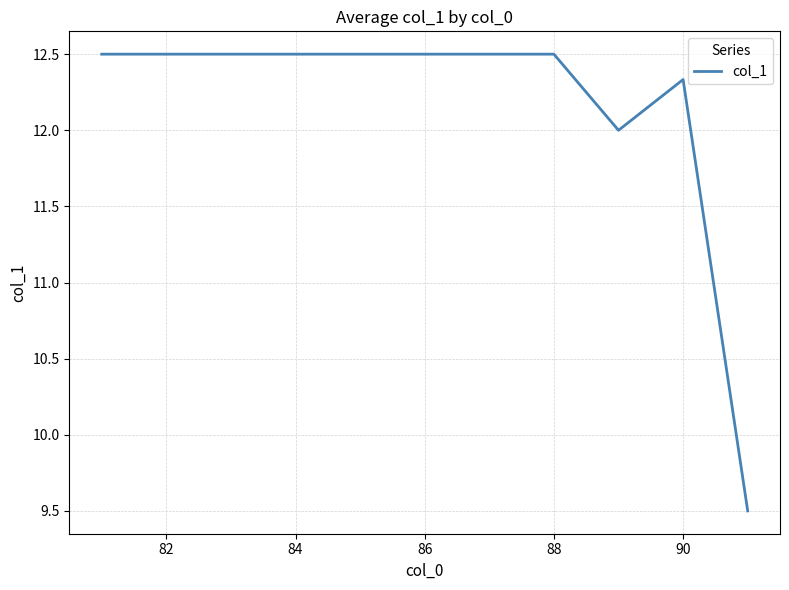

What is the minimum value shown in the chart?

9.5